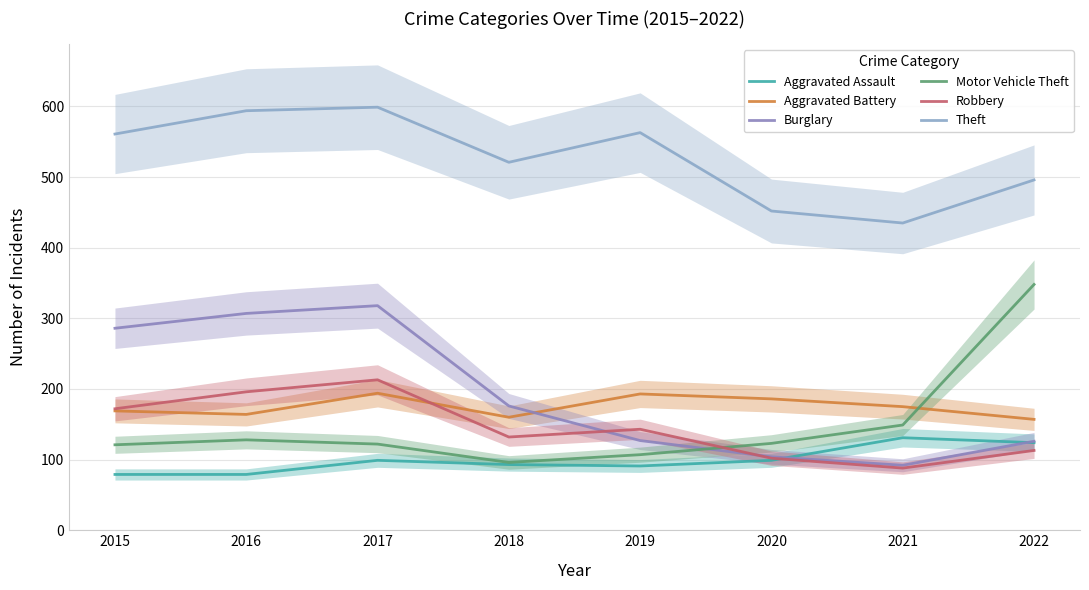

The value of Aggravated Assault at 2021 is 43. True or false?

False